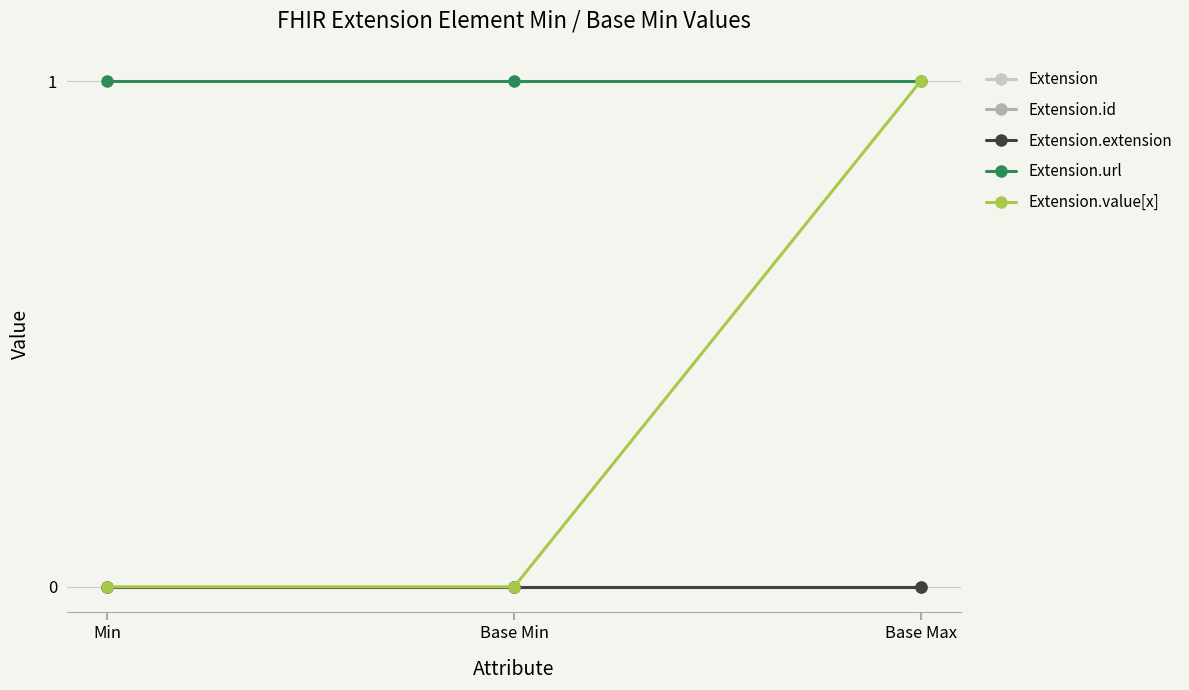

Is the value of Extension.id at Base Max greater than the value of Extension at Min?

No